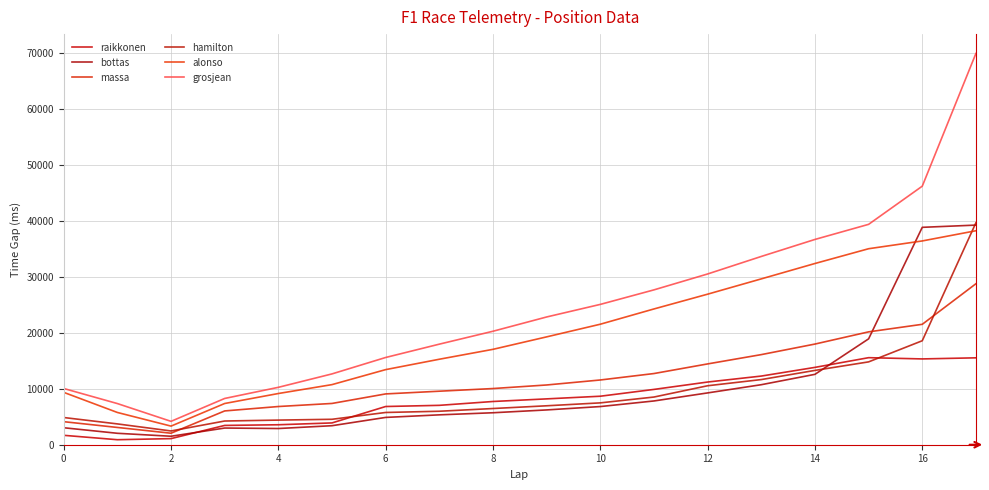

Which series has the widest spread of values?

grosjean